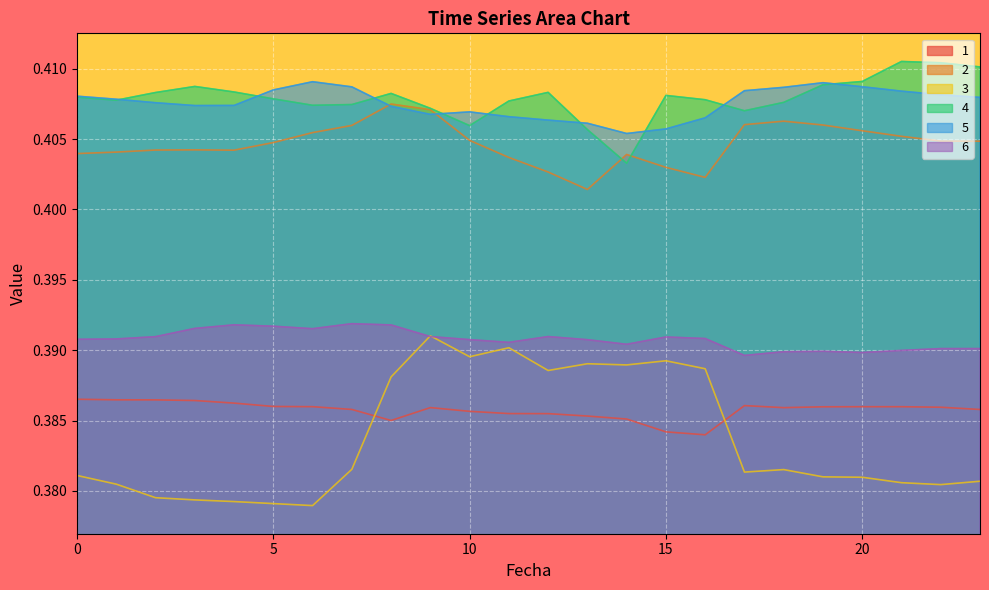

Rank the categories by 5 value from highest to lowest.

6, 19, 20, 7, 18, 5, 17, 21, 22, 0, 23, 1, 2, 4, 3, 8, 10, 9, 11, 16, 12, 13, 15, 14